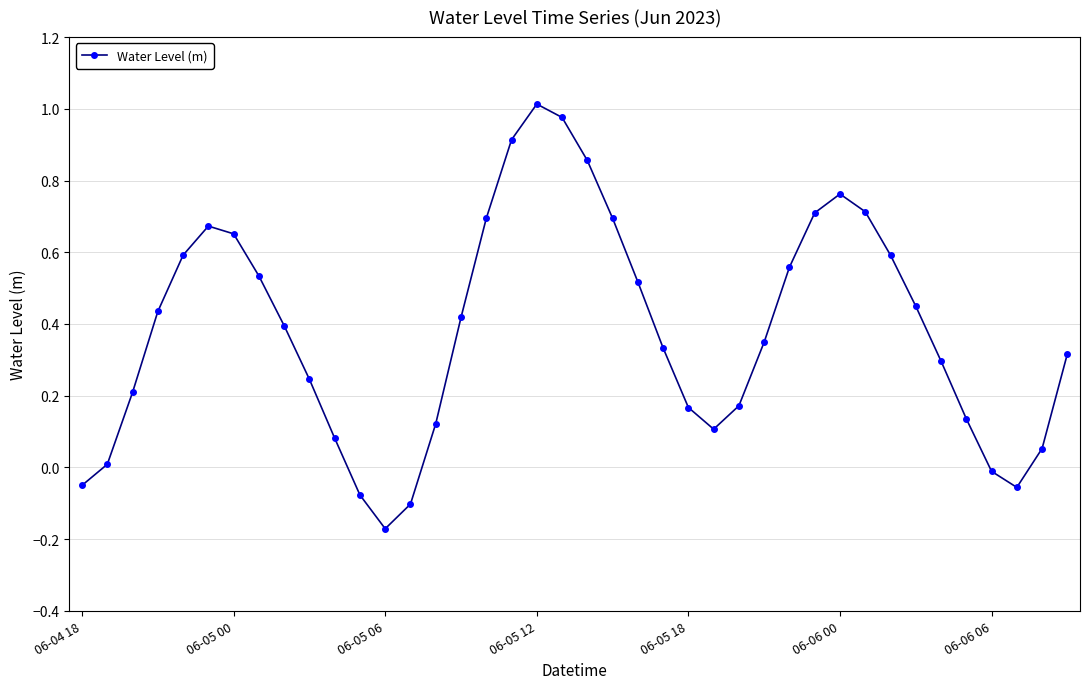

How many points are lower than both their immediate neighbors (excluding endpoints)?

3